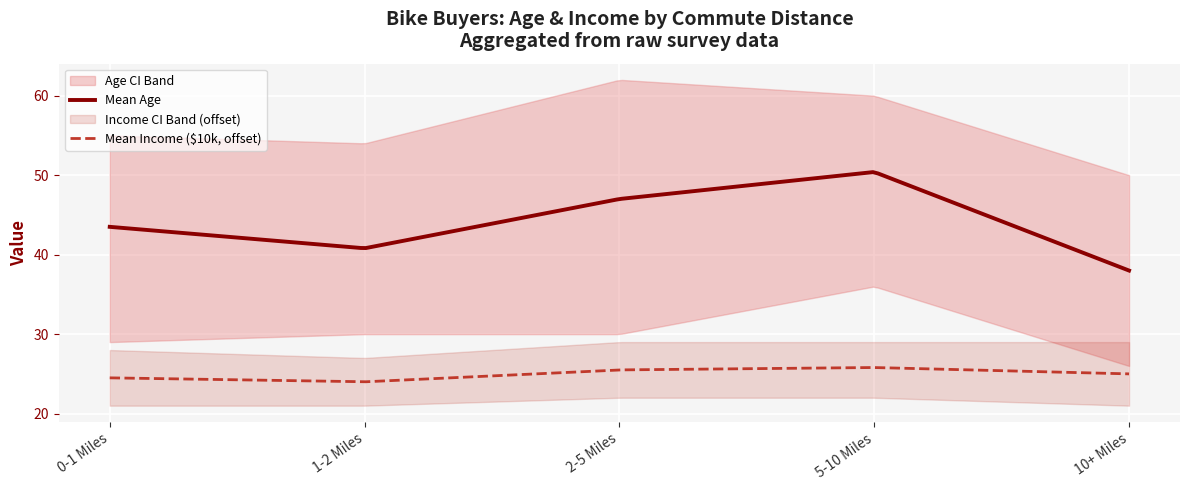

What is the difference between the maximum and minimum values in the Upper CI series?

34.2